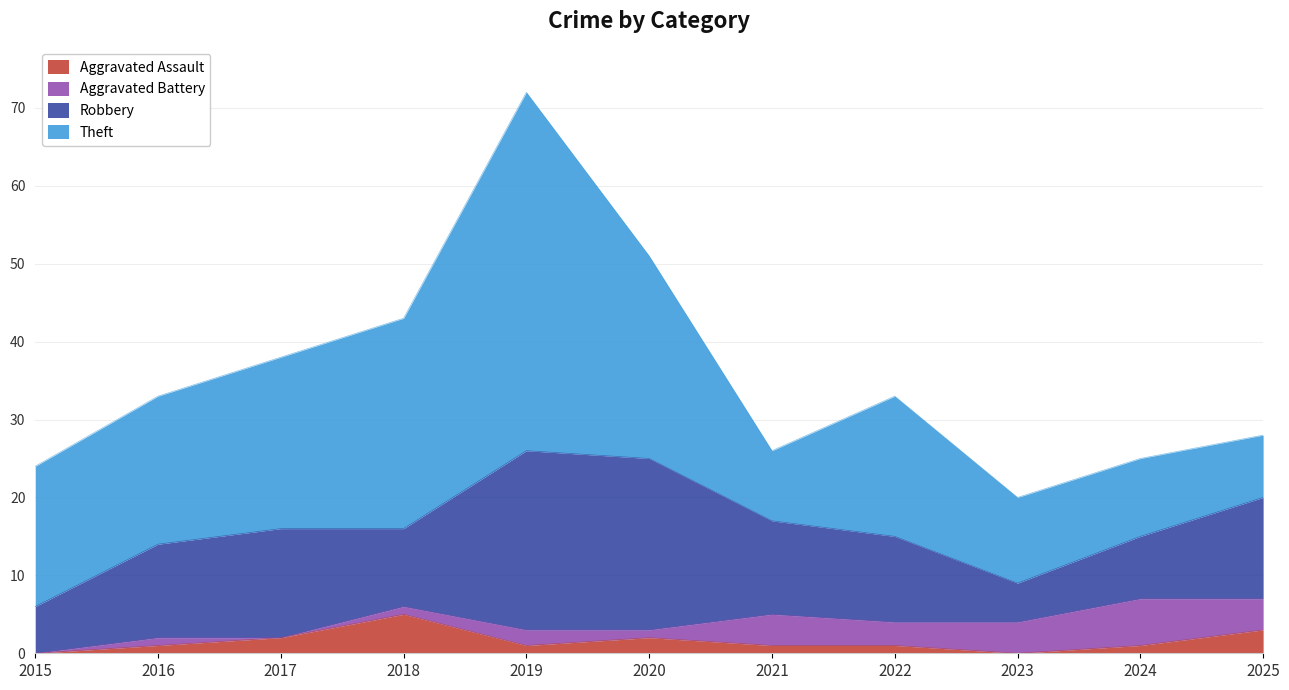

Where is the first local maximum for Robbery?

2017